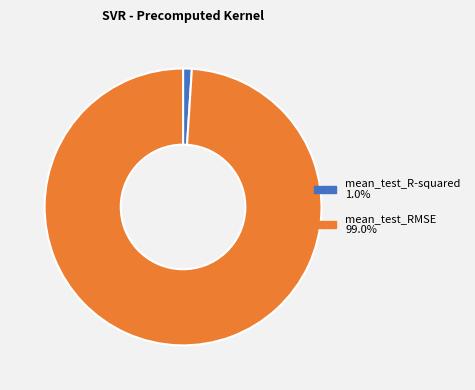

Does any single category account for the majority?

Yes